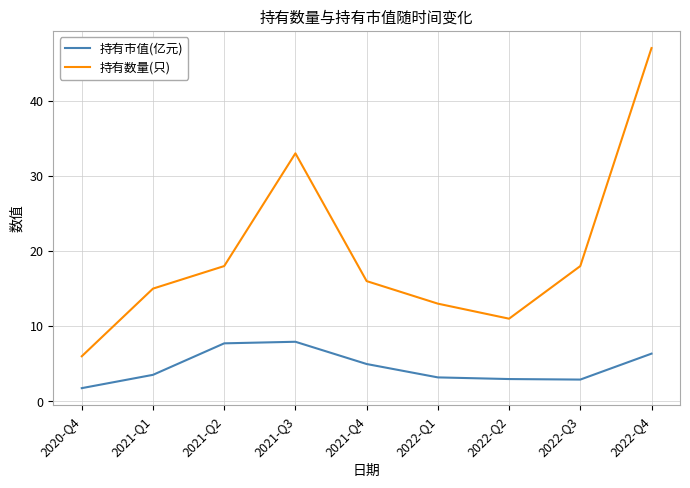

What is the difference between the highest and lowest values at 2021-Q2?

10.3